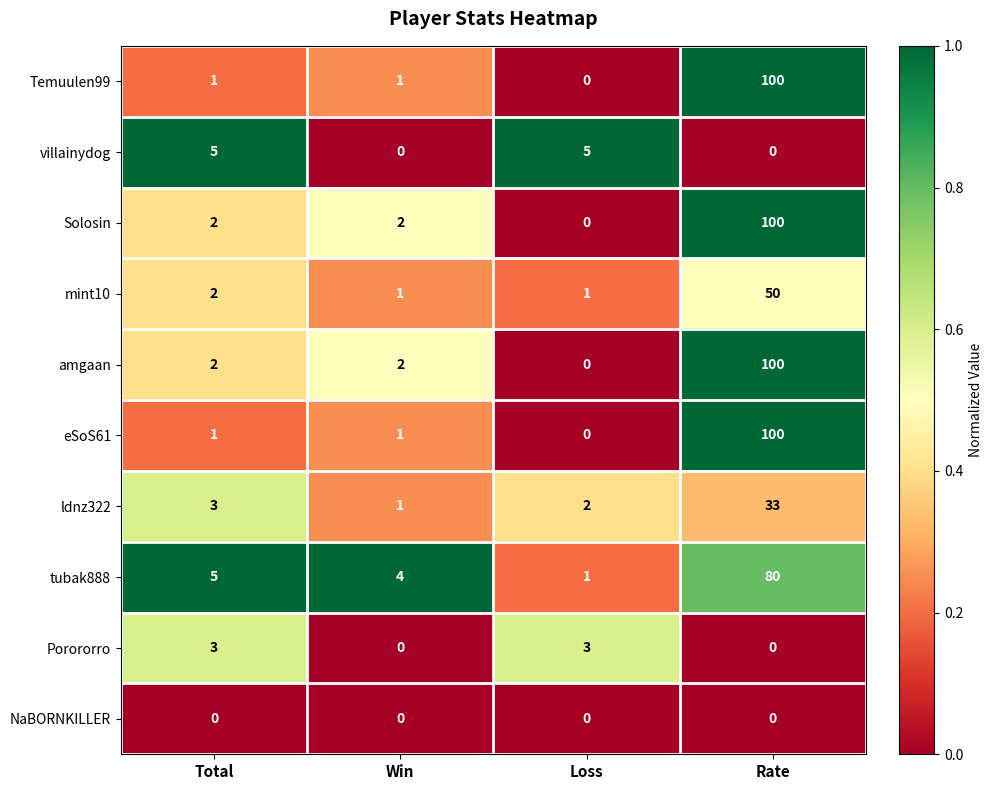

At which category is the sum across all series the highest?

Rate